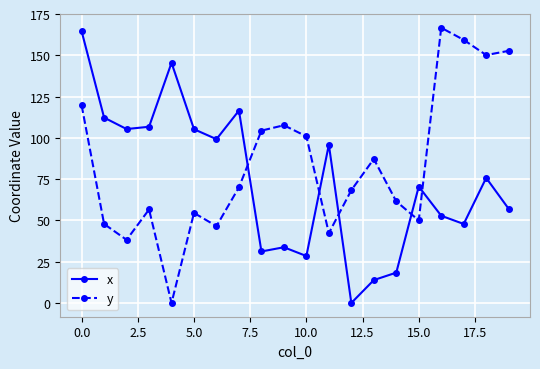

Which series has the largest range (max minus min)?

y